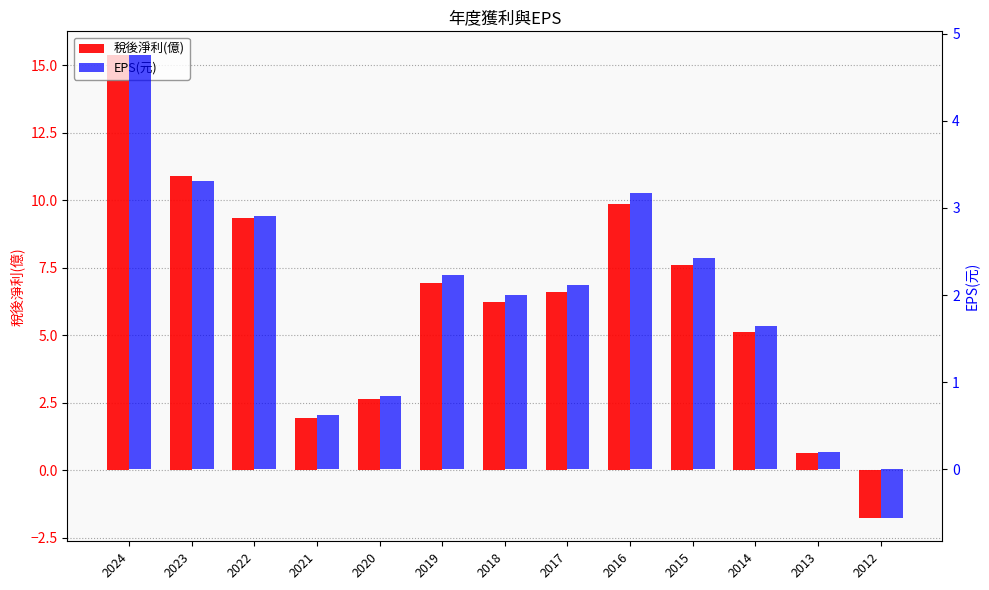

How many values in EPS(元) are above zero?

12